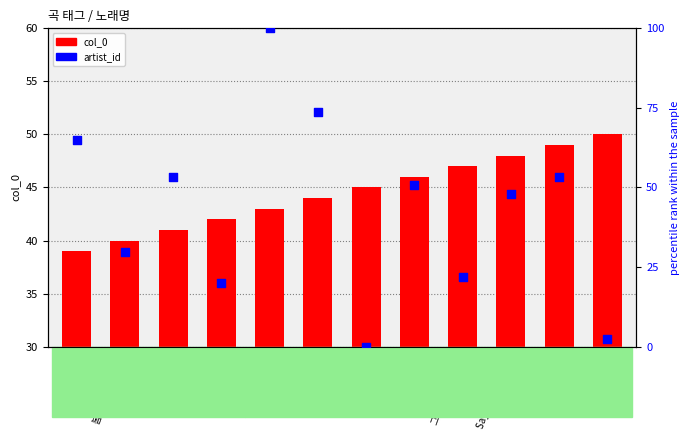

Which series reaches the minimum Y coordinate?

artist_id